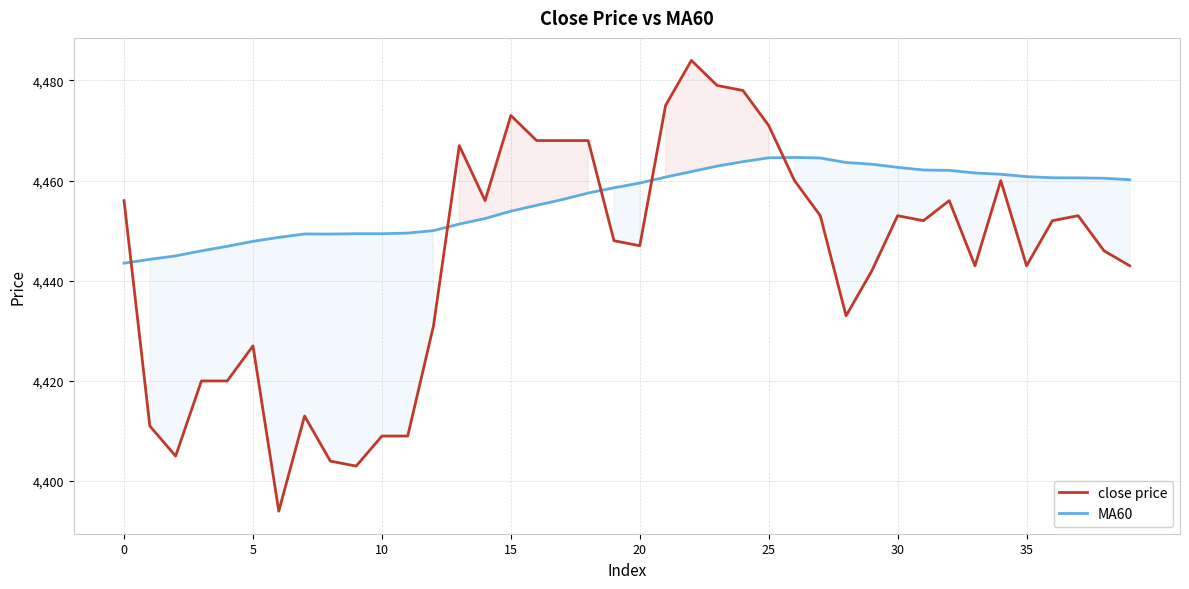

Which series ends up on top after the final intersection of MA60 and close price?

MA60